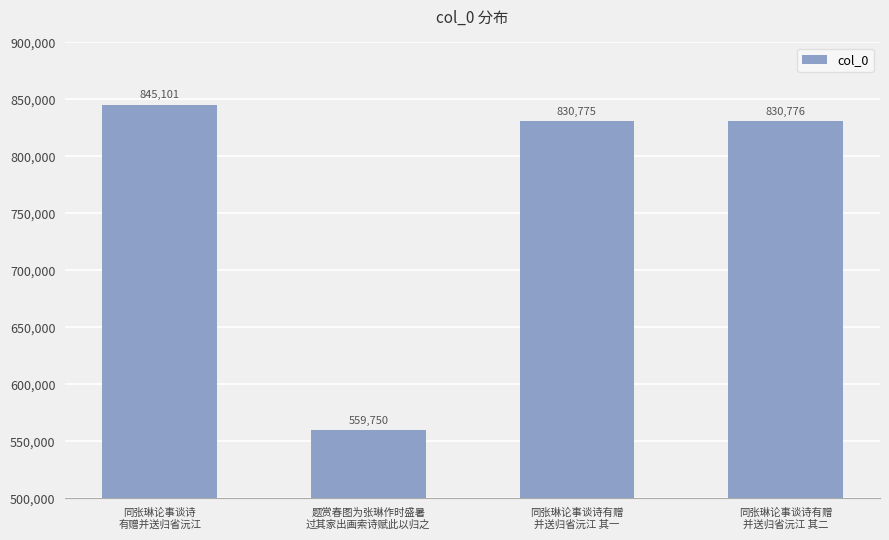

At which label does the data first exceed 830776?

同张琳论事谈诗
有赠并送归省沅江